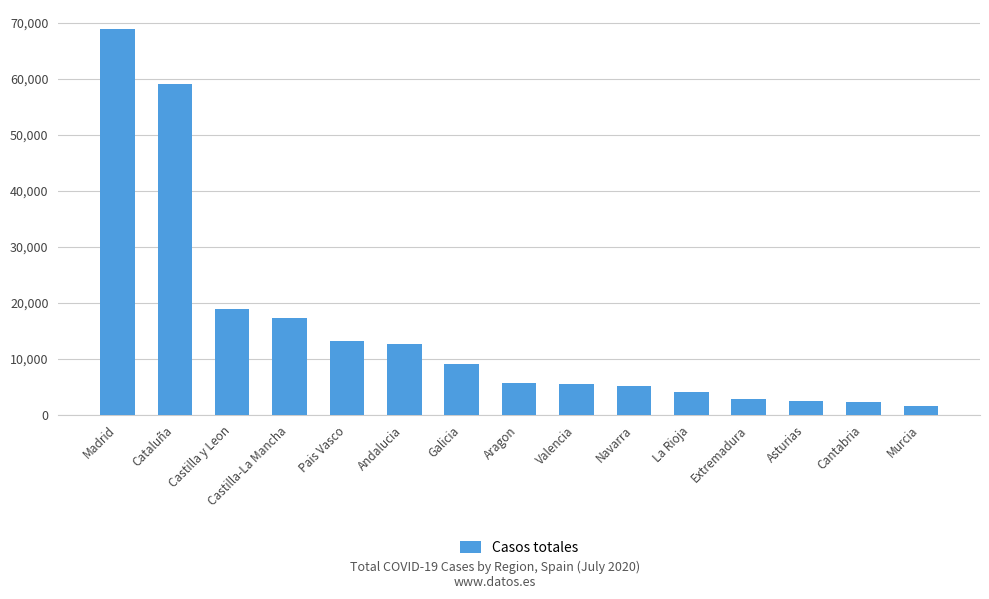

Where is the data nearest to the value 35219?

Castilla y Leon